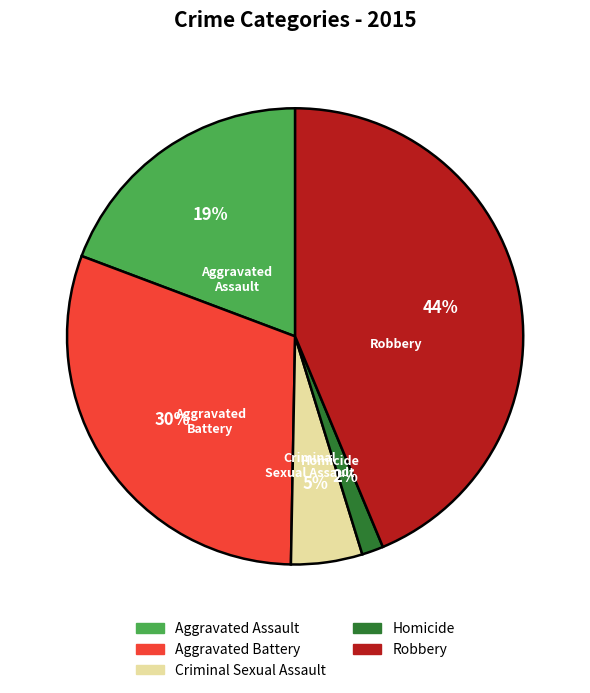

Is it true that Robbery is 44% of the pie?

True